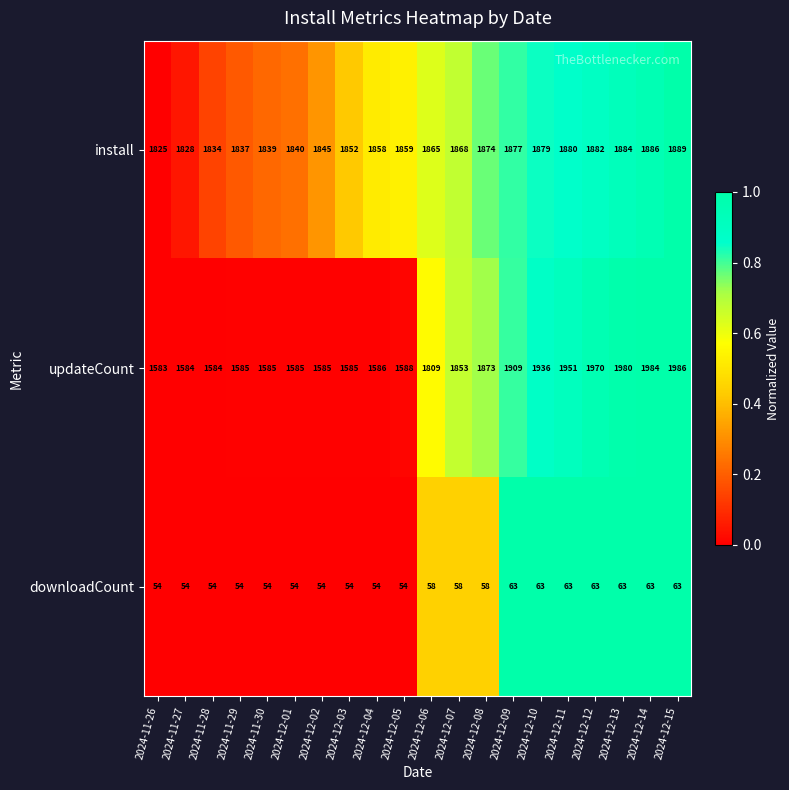

The install series shows 779 at 2024-11-30. True or false?

False